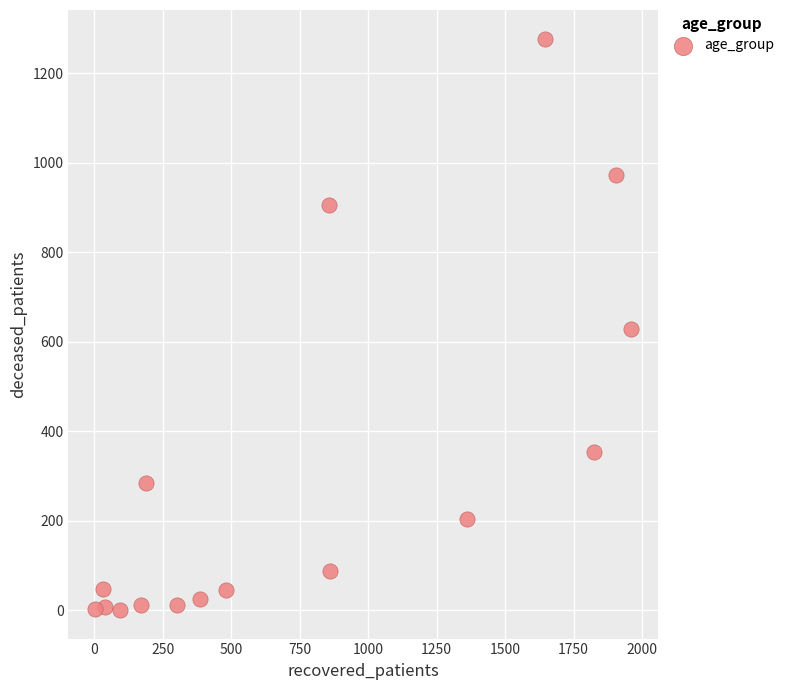

What is the range of X values (max minus min)?

1957